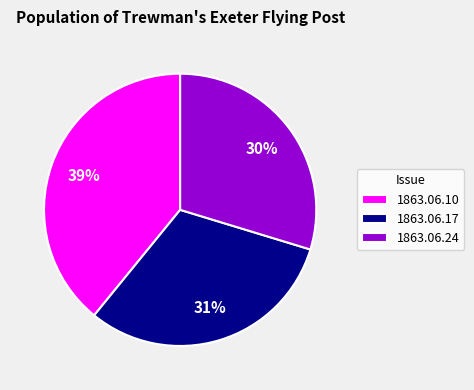

What percentage is the 1863.06.24 slice, to the nearest percent?

30%